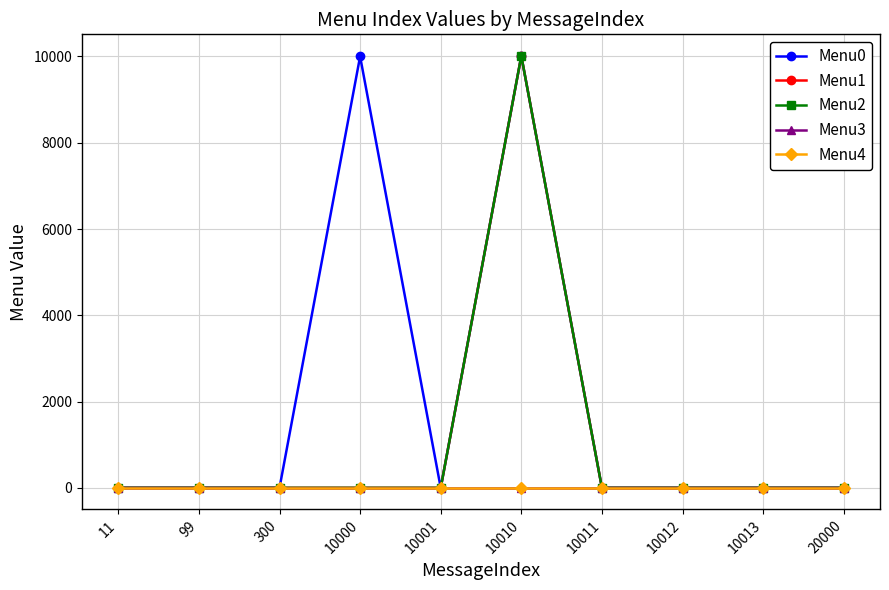

Does the chart have visible grid lines?

Yes